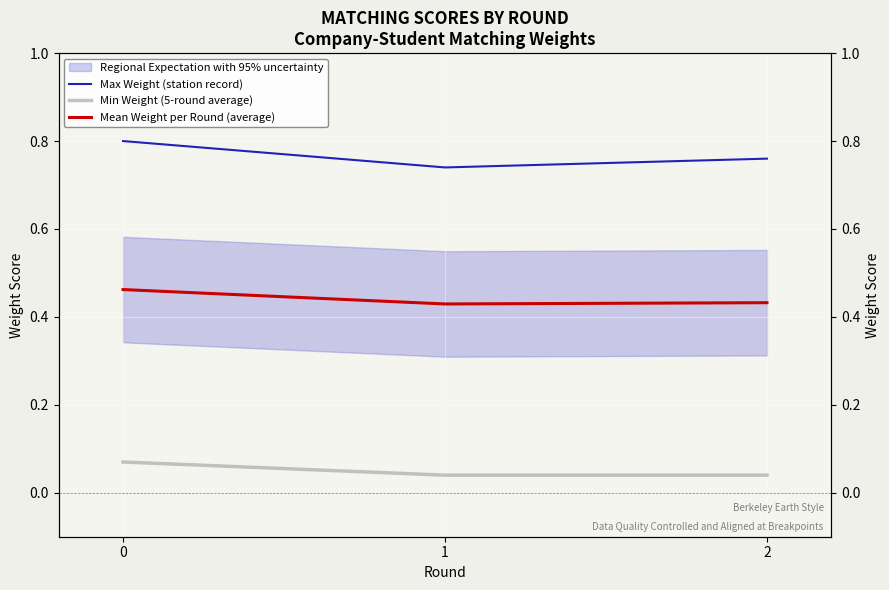

Where is Min Weight (5-round average) nearest to the value 0?

1